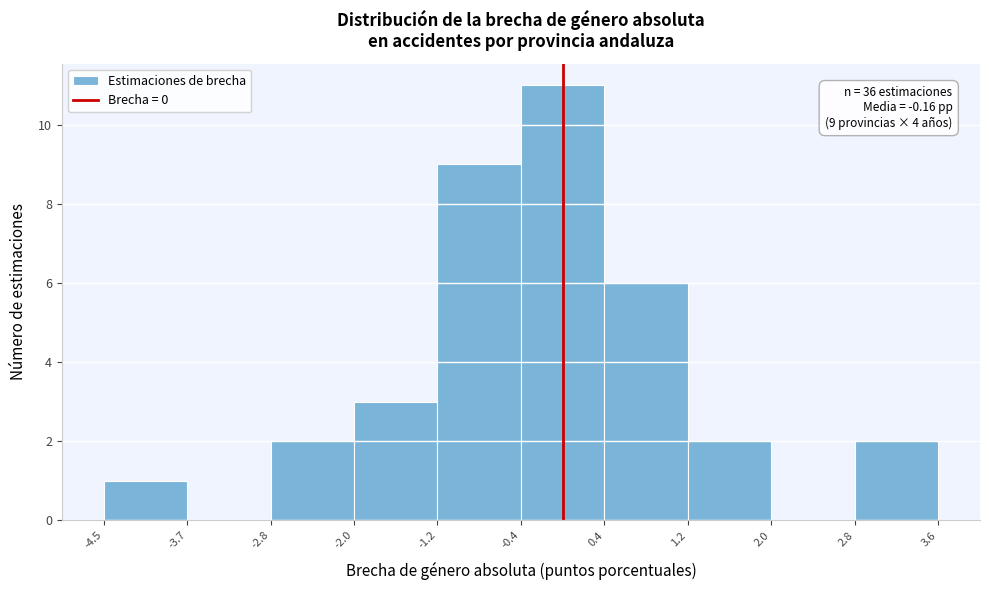

Over which range of the x-axis is the bar tallest?

-0.4 to 0.4